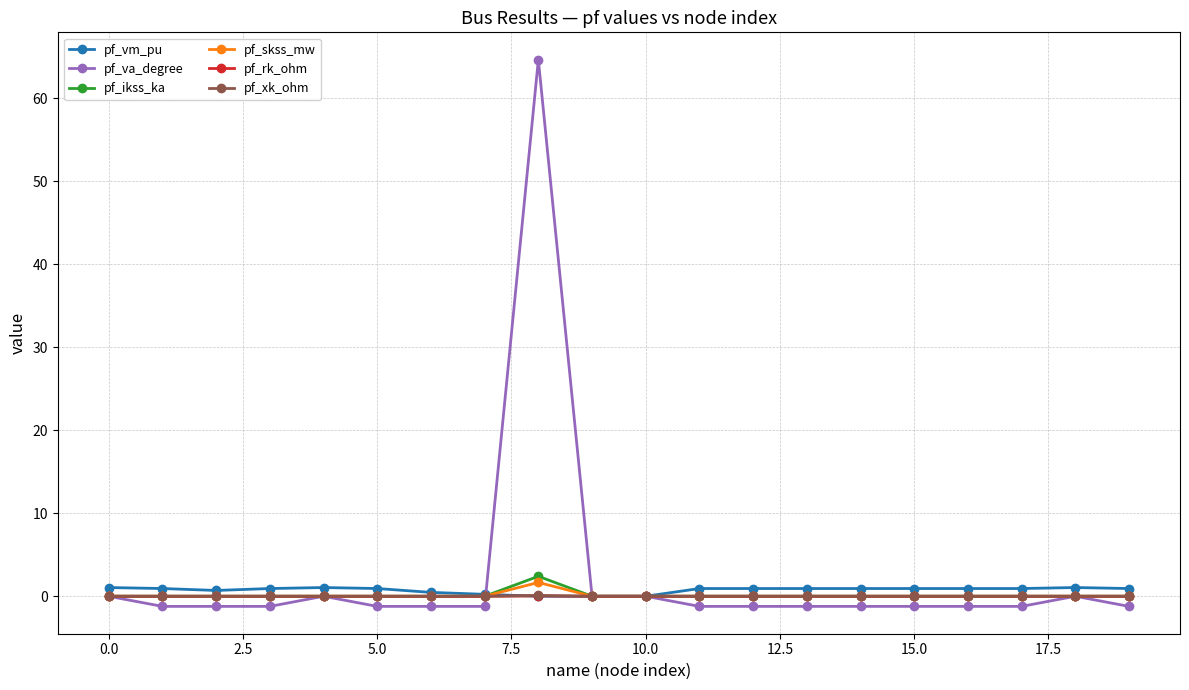

What is the maximum value shown in the chart?

64.7